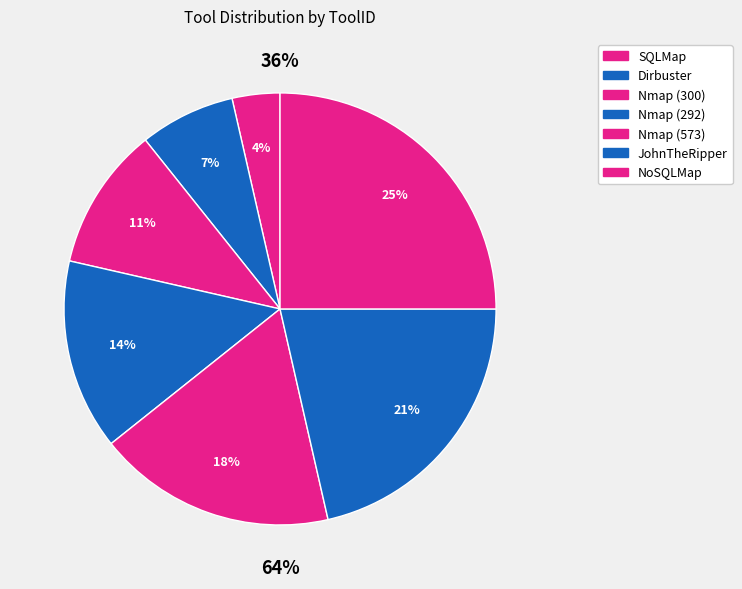

Does NoSQLMap represent more than half of the total?

No